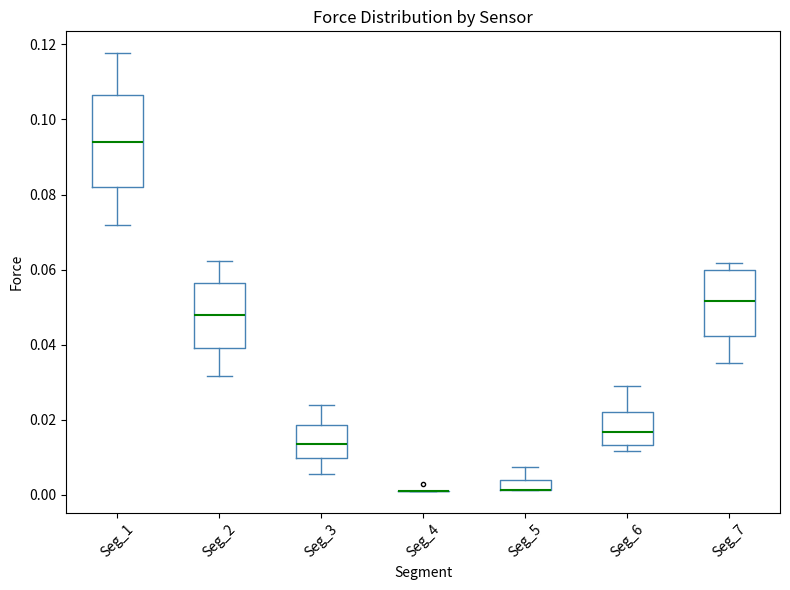

Where does the upper whisker of the box for Seg_3 end on the y-axis? The values are not printed on the chart, so give them approximately, as read against the axis.

0.024